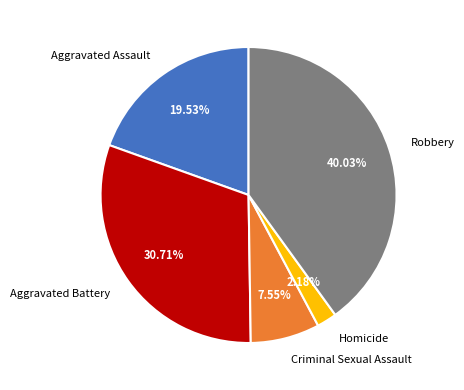

True or false: Criminal Sexual Assault accounts for 8% of the total.

True